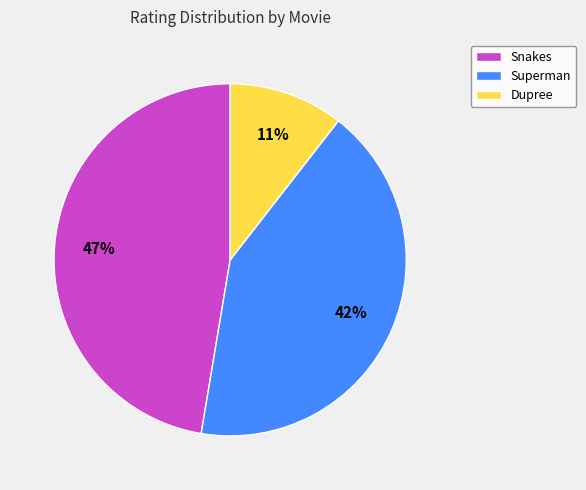

How many segments does this pie chart have?

3